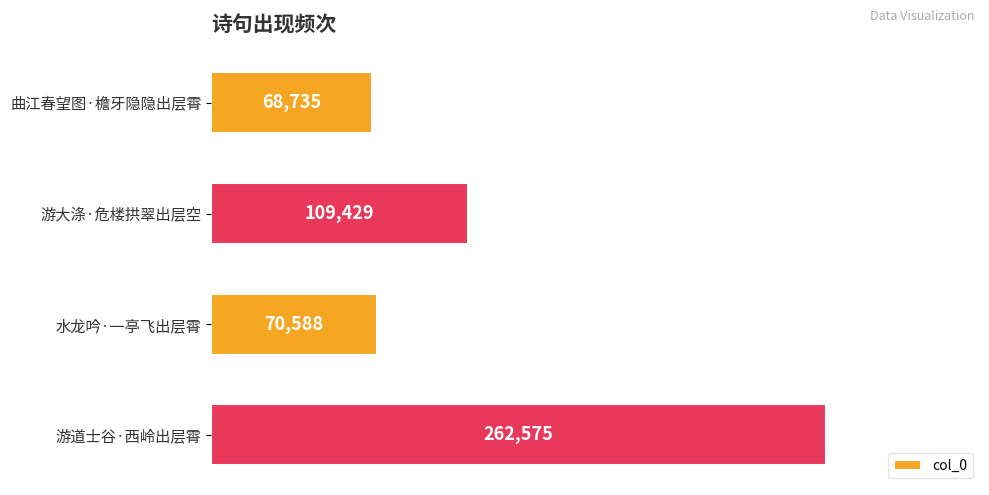

Is it true that the value at 水龙吟·一亭飞出层霄 is 123749?

False